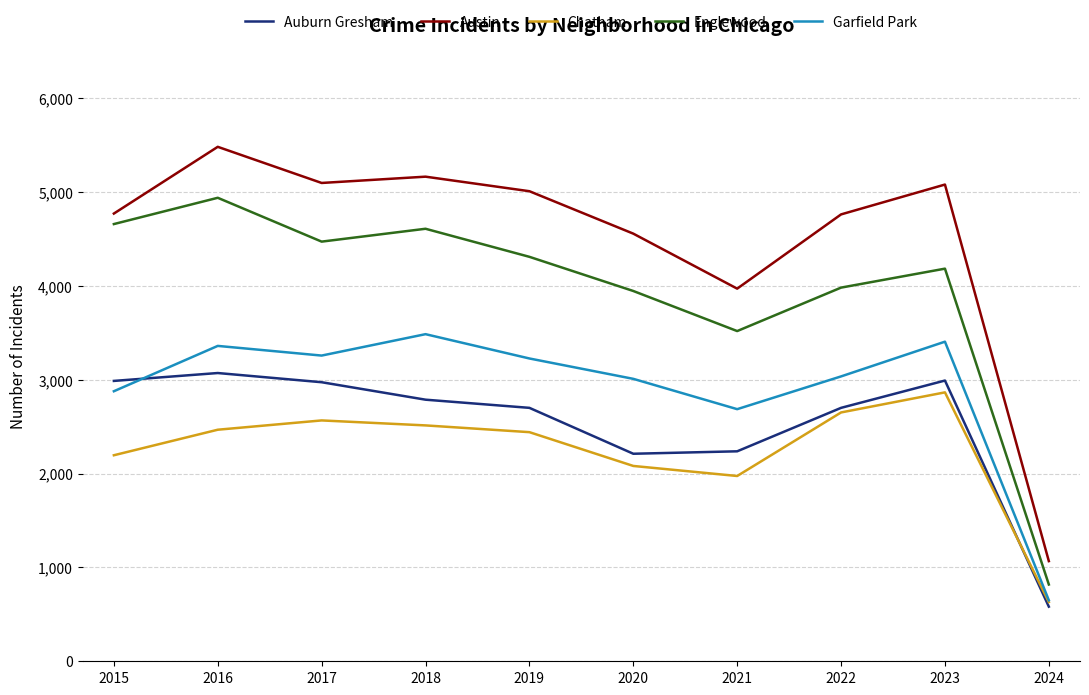

How many values in the Garfield Park series are below 3226?

5